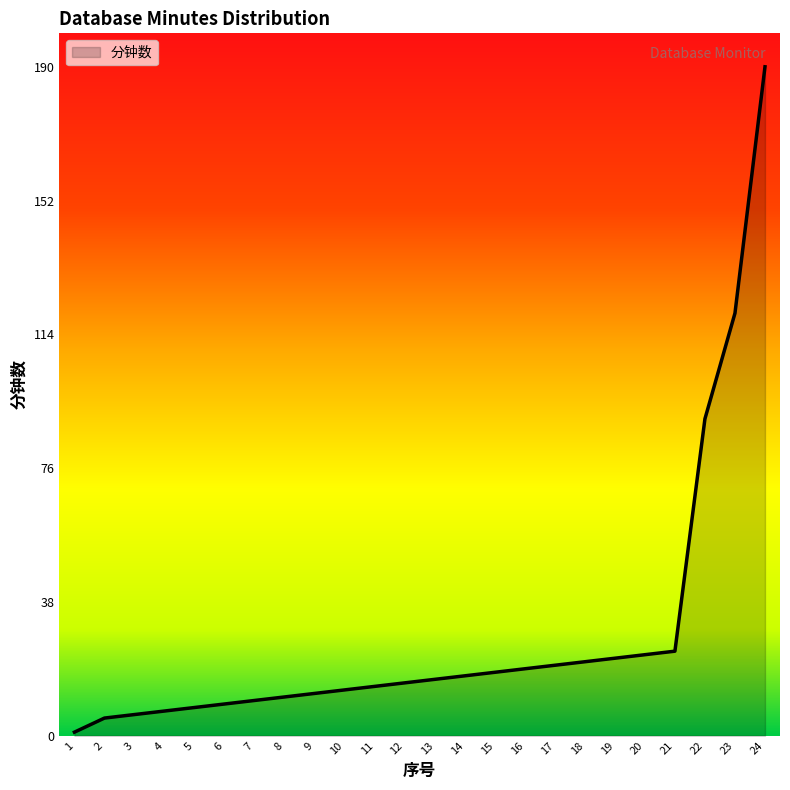

Between 10 and 6, which is larger?

10